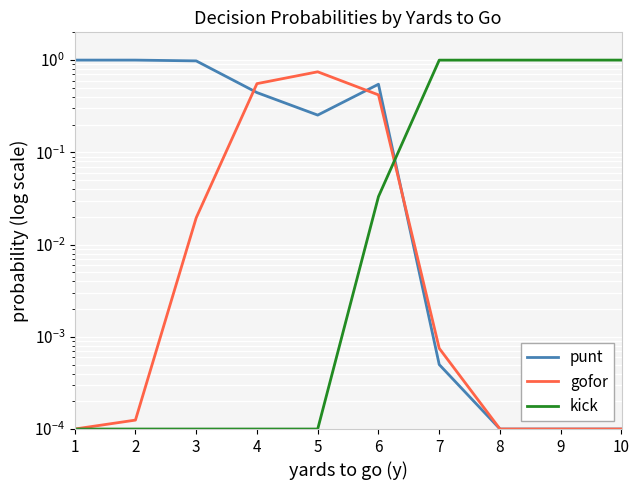

How many intersections are there between gofor and kick?

1